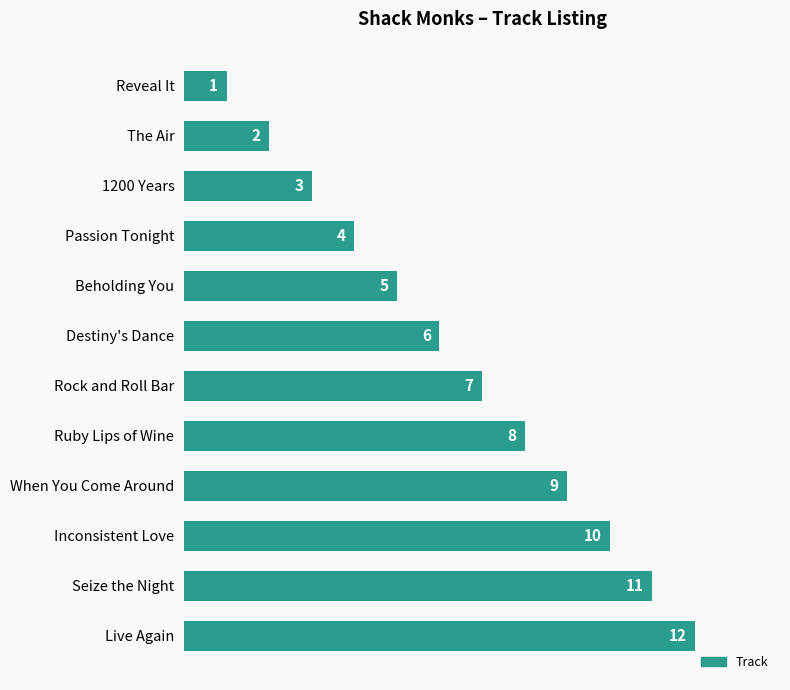

What is the sum of all values?

78